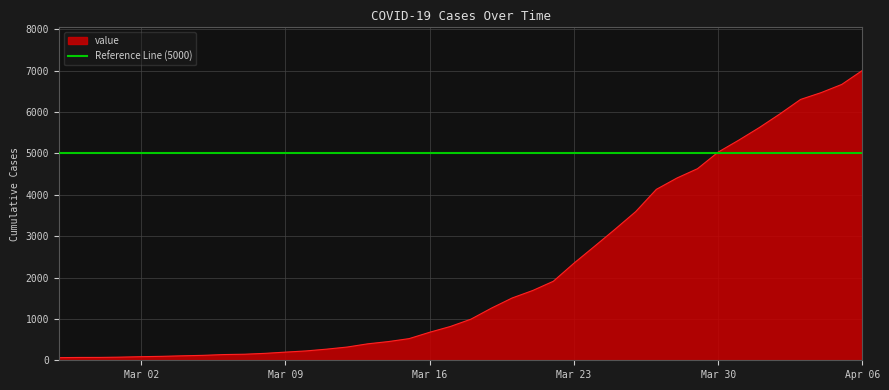

Which category has the highest value in the value series?

Apr 06